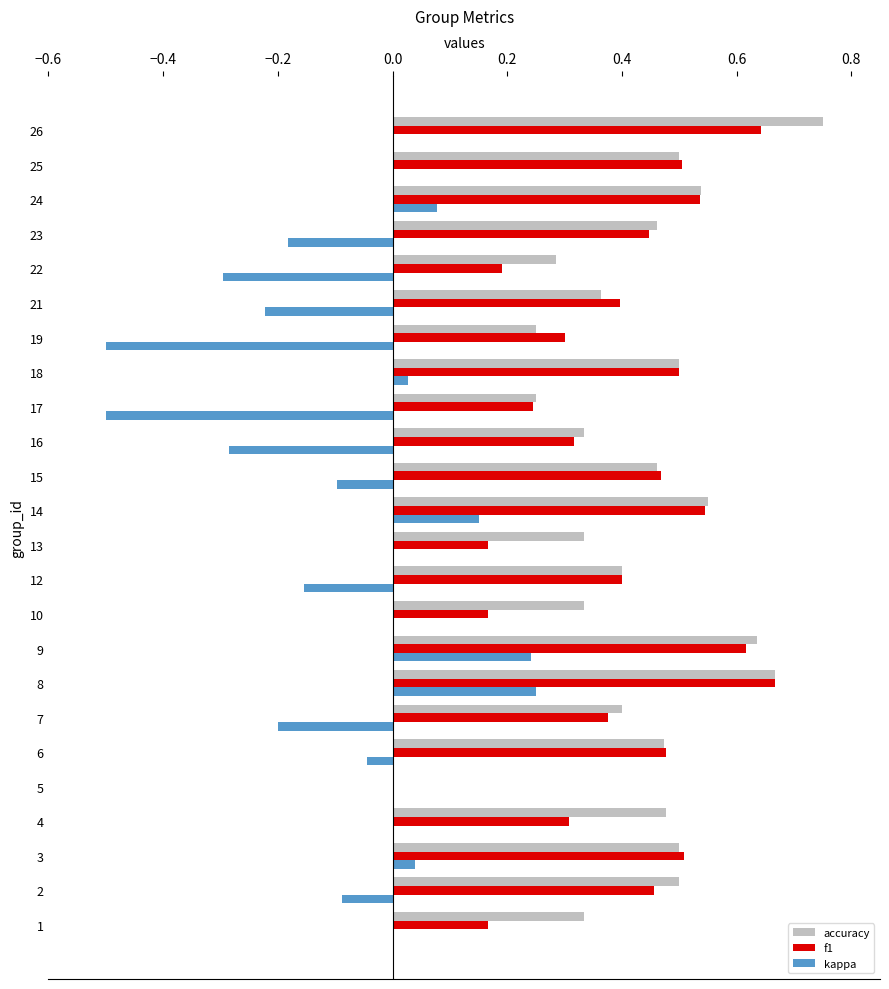

Is the value of f1 at 23 greater than the value of kappa at 12?

Yes